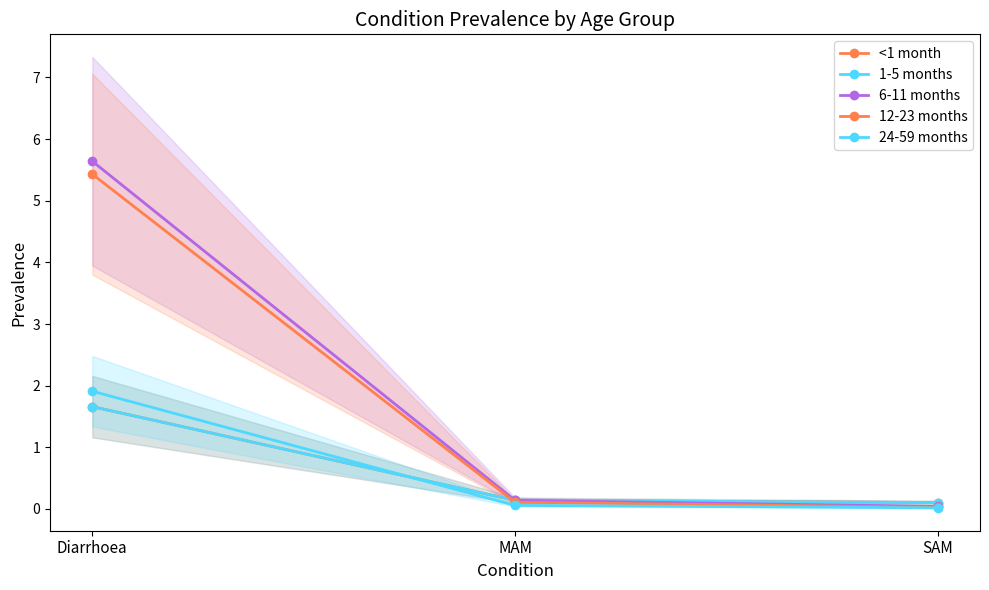

What position from the right is SAM?

1